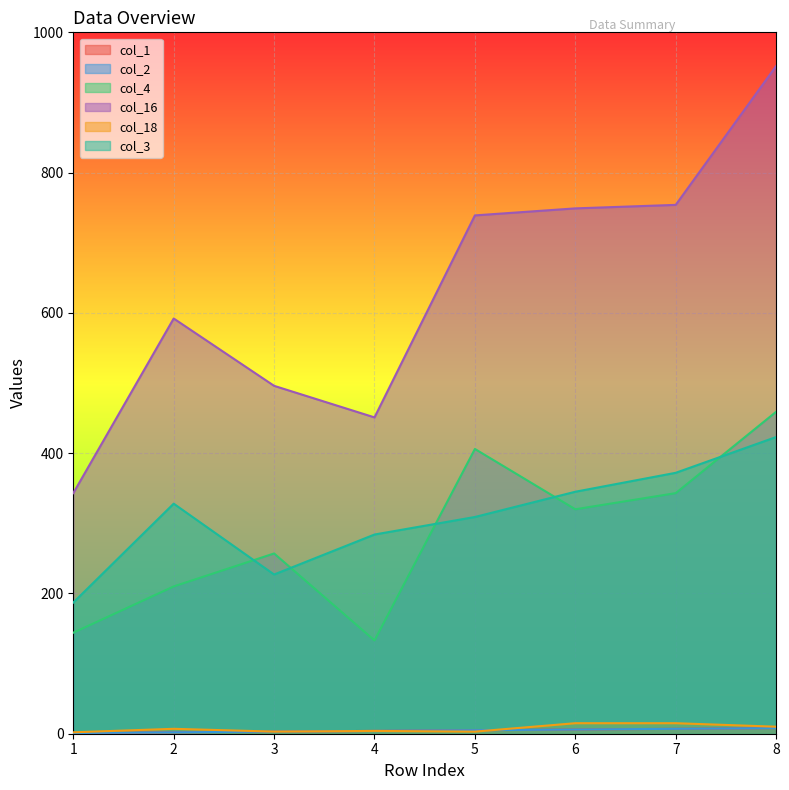

What is the difference between the second highest and minimum values in the col_2 series?

6